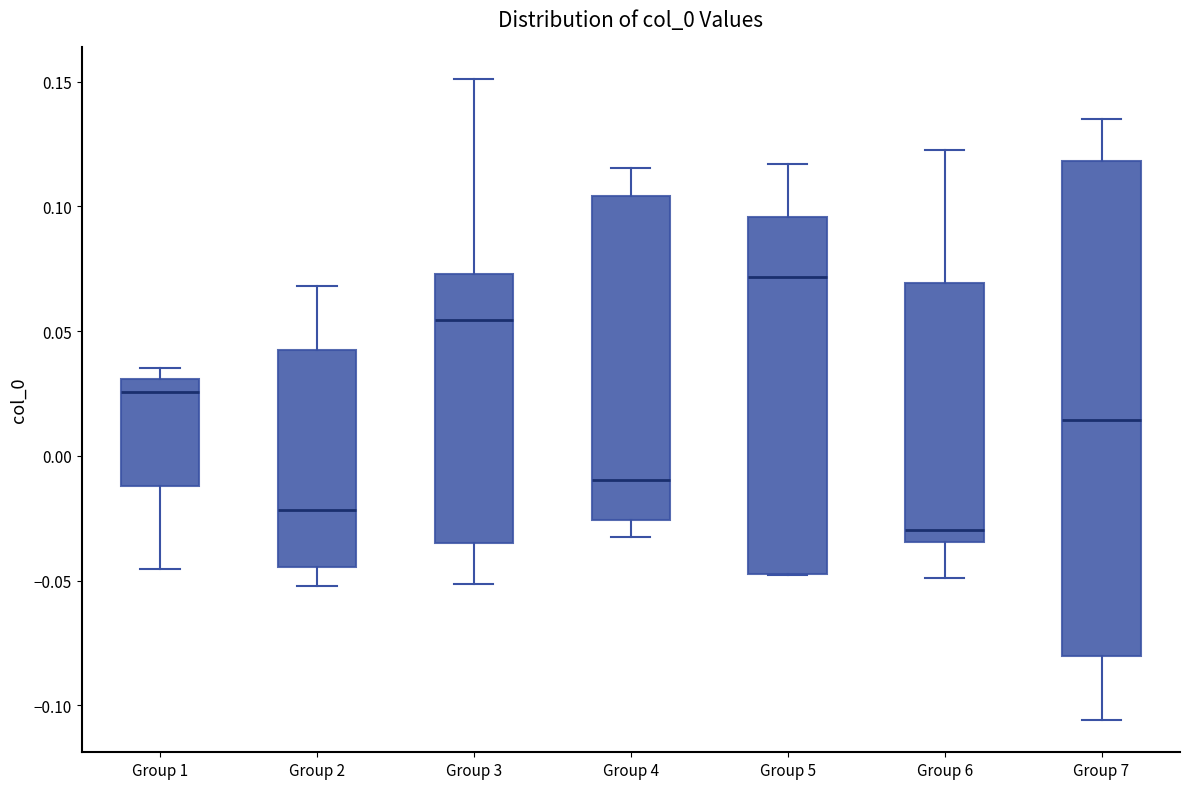

Reading left to right, transcribe this box plot: for each box, give where its median line is, the range the box spans, and where its two whiskers end, as read against the y-axis. The values are not printed on the chart, so give them approximately, as read against the axis.

Group 1: median 0.025, box -0.010 to 0.030, whiskers -0.045 to 0.035
Group 2: median -0.020, box -0.045 to 0.045, whiskers -0.050 to 0.070
Group 3: median 0.055, box -0.035 to 0.075, whiskers -0.050 to 0.150
Group 4: median -0.010, box -0.025 to 0.105, whiskers -0.035 to 0.115
Group 5: median 0.070, box -0.050 to 0.095, whiskers -0.050 to 0.115
Group 6: median -0.030, box -0.035 to 0.070, whiskers -0.050 to 0.125
Group 7: median 0.015, box -0.080 to 0.120, whiskers -0.105 to 0.135